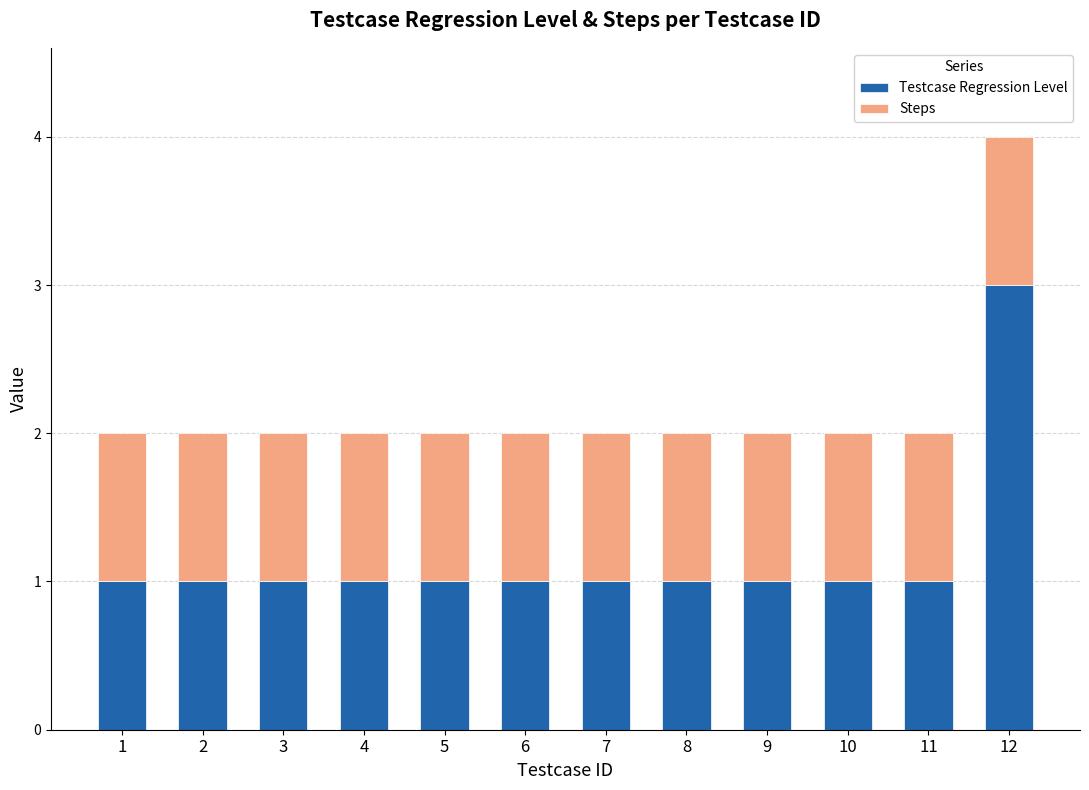

What is the value of the Testcase Regression Level bar at the 9th from the left?

1